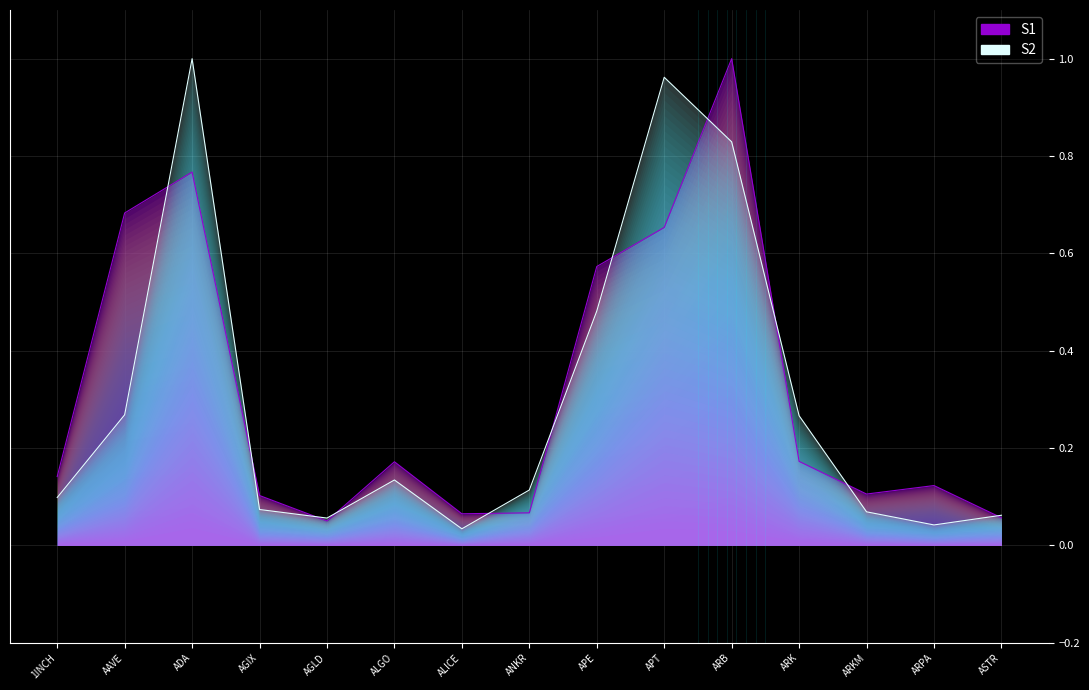

Reading left to right, transcribe all the data shown in this chart.

Bybit_OI: 1INCH=0.1	AAVE=0.3	ADA=1.0	AGIX=0.1	AGLD=0.1	ALGO=0.1	ALICE=0.0	ANKR=0.1	APE=0.5	APT=1.0	ARB=0.8	ARK=0.3	ARKM=0.1	ARPA=0.0	ASTR=0.1
Binance_OI: 1INCH=0.1	AAVE=0.7	ADA=0.8	AGIX=0.1	AGLD=0.1	ALGO=0.2	ALICE=0.1	ANKR=0.1	APE=0.6	APT=0.7	ARB=1.0	ARK=0.2	ARKM=0.1	ARPA=0.1	ASTR=0.1